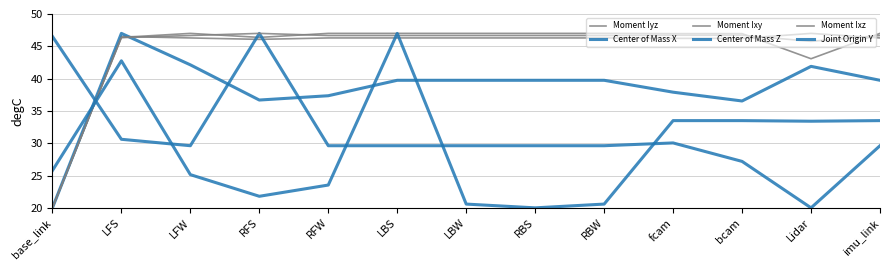

Which series has the largest range (max minus min)?

Moment Iyz